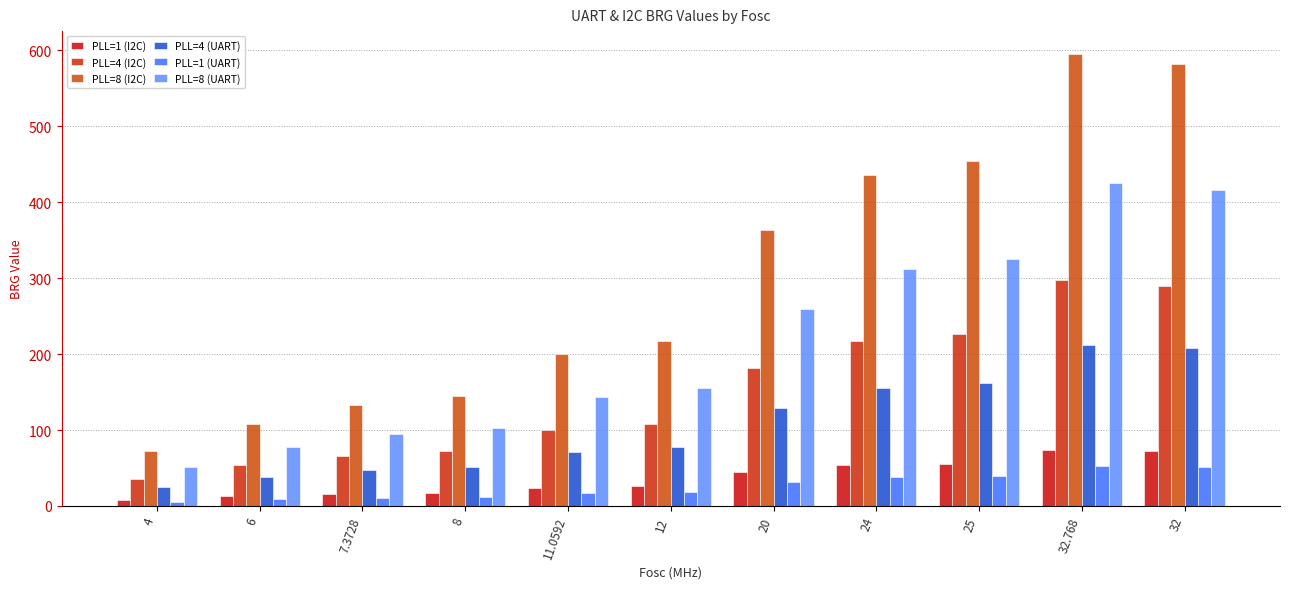

Rank the series at 32.768 from highest to lowest value.

PLL=8 (I2C), PLL=8 (UART), PLL=4 (I2C), PLL=4 (UART), PLL=1 (I2C), PLL=1 (UART)